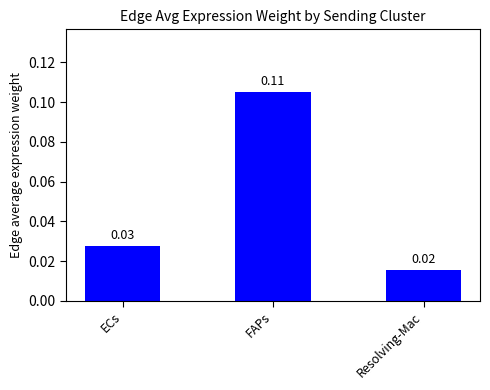

Does the chart contain stacked bars?

No